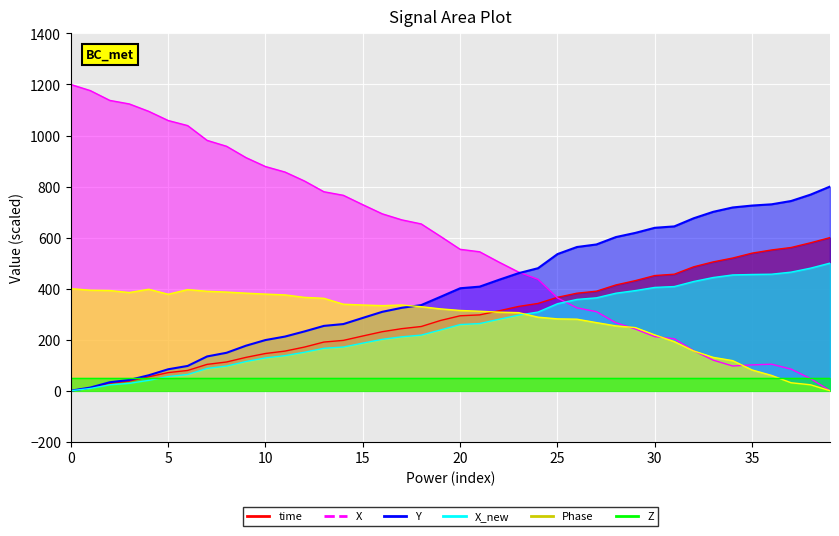

After their last crossing, which series has the higher values: Phase or Y?

Y